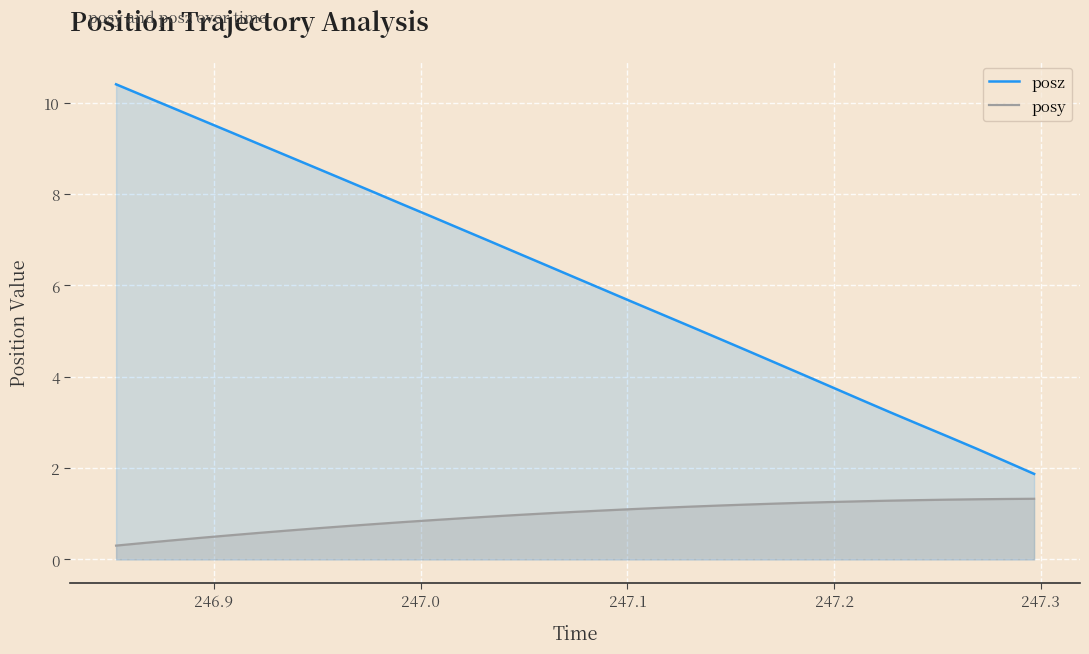

What is the difference between the maximum and minimum values in the posy series?

1.0